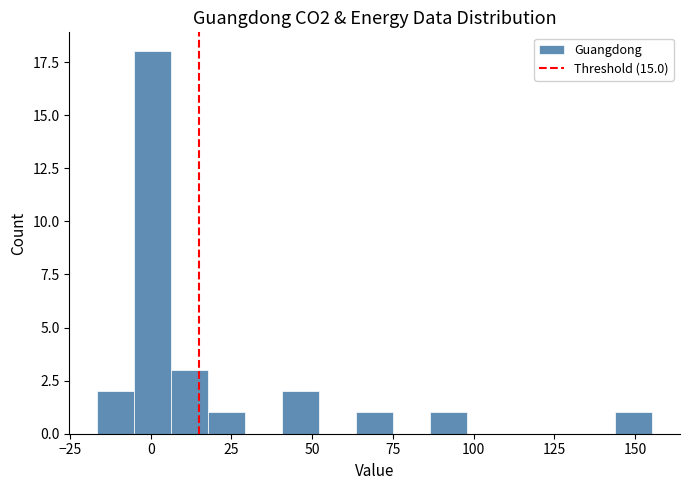

Around what value on the x-axis is the tallest bar? Give the approximate position of its centre, as read against the axis.

0